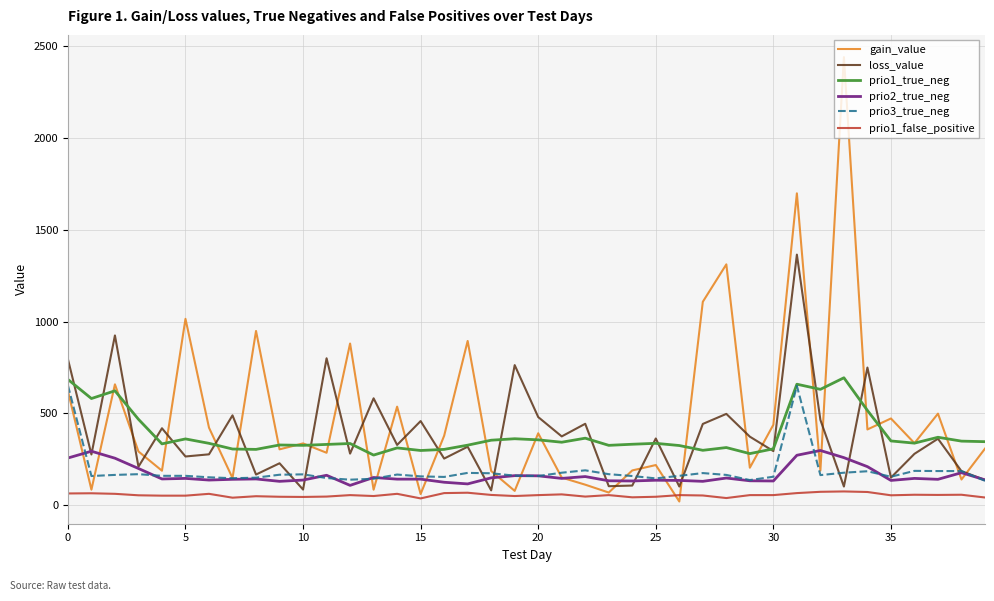

True or false: prio1_true_neg and prio2_true_neg cross at least once.

False